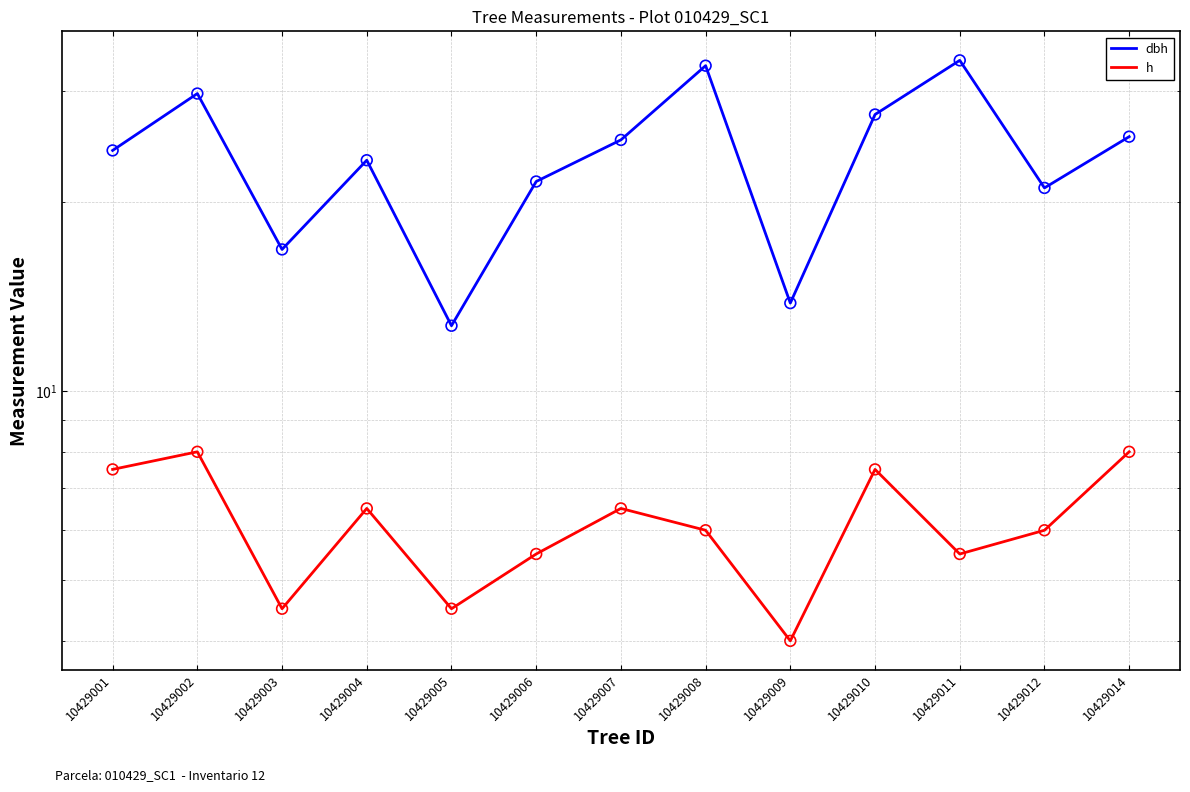

Which series has the largest Y range (max minus min)?

dbh